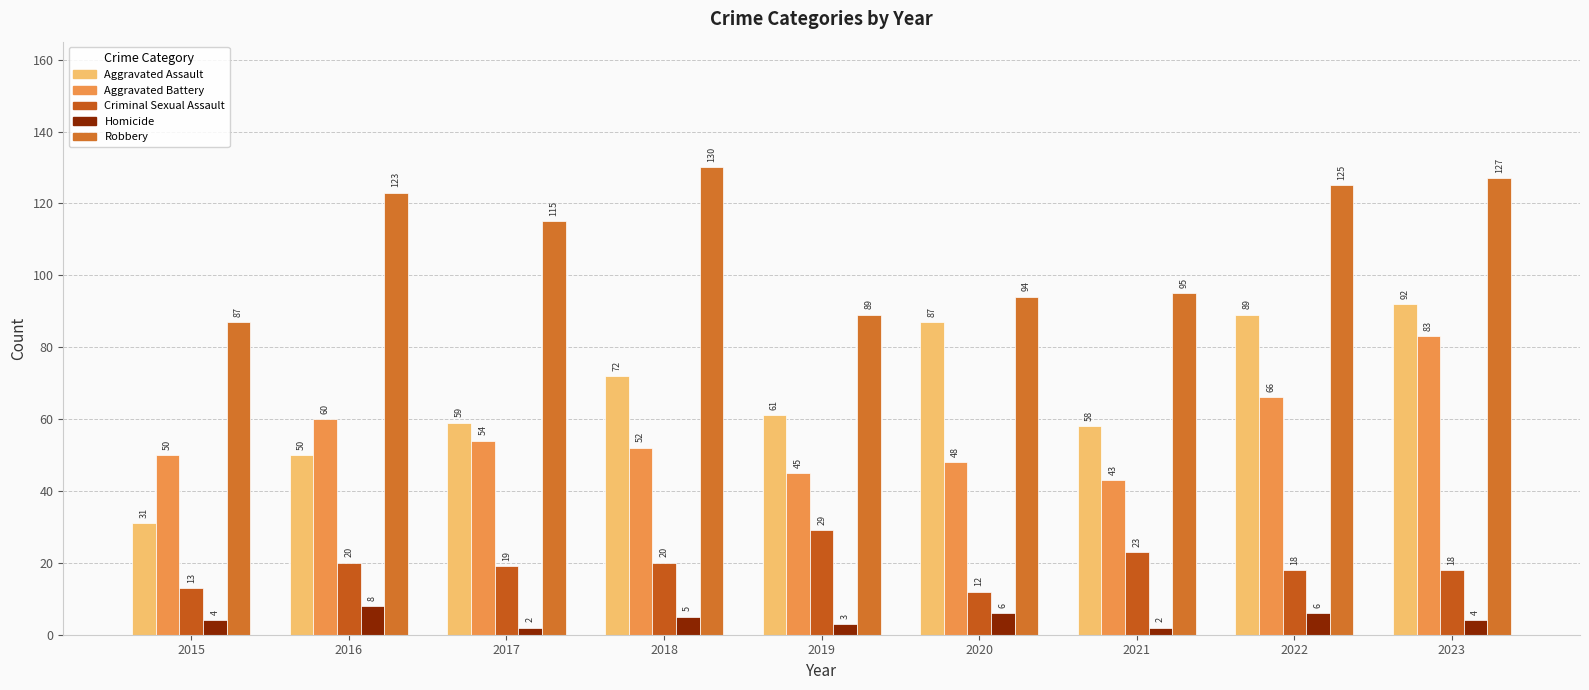

At which label does Aggravated Battery first exceed 52?

2016